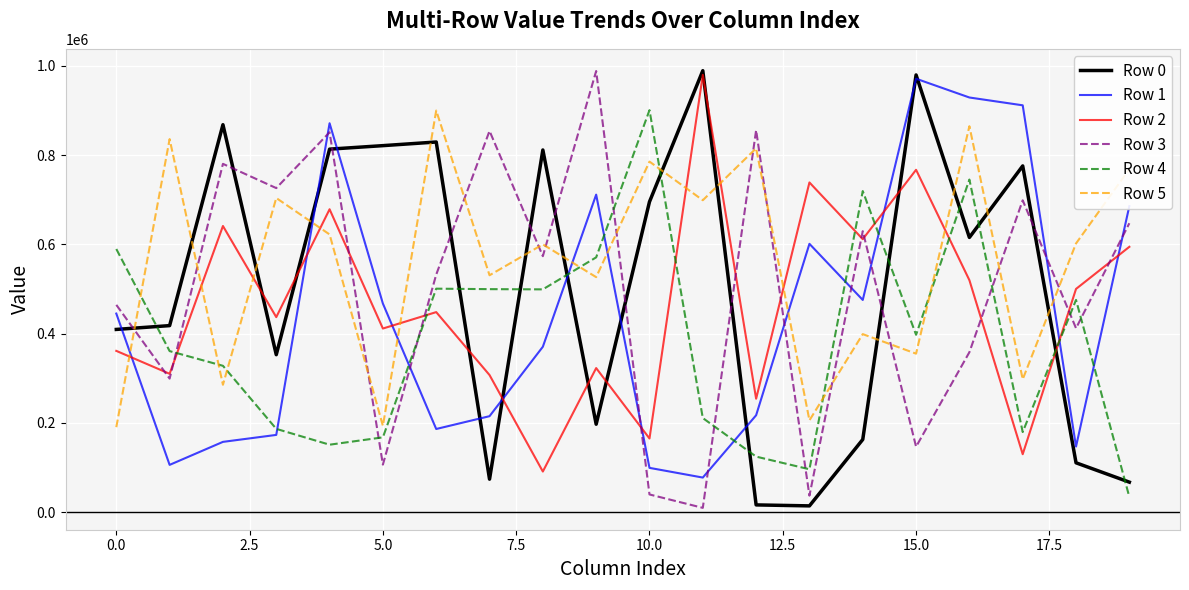

Which series has the largest total across all categories?

Row 5